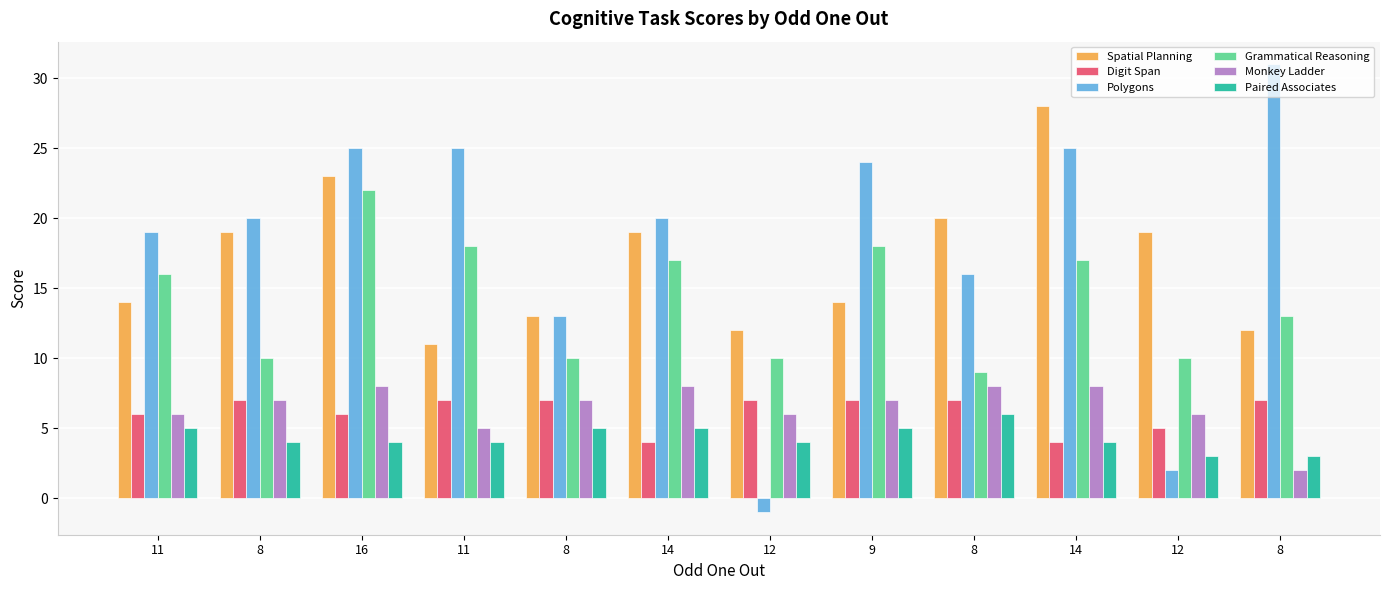

How many data points does each series have?

12